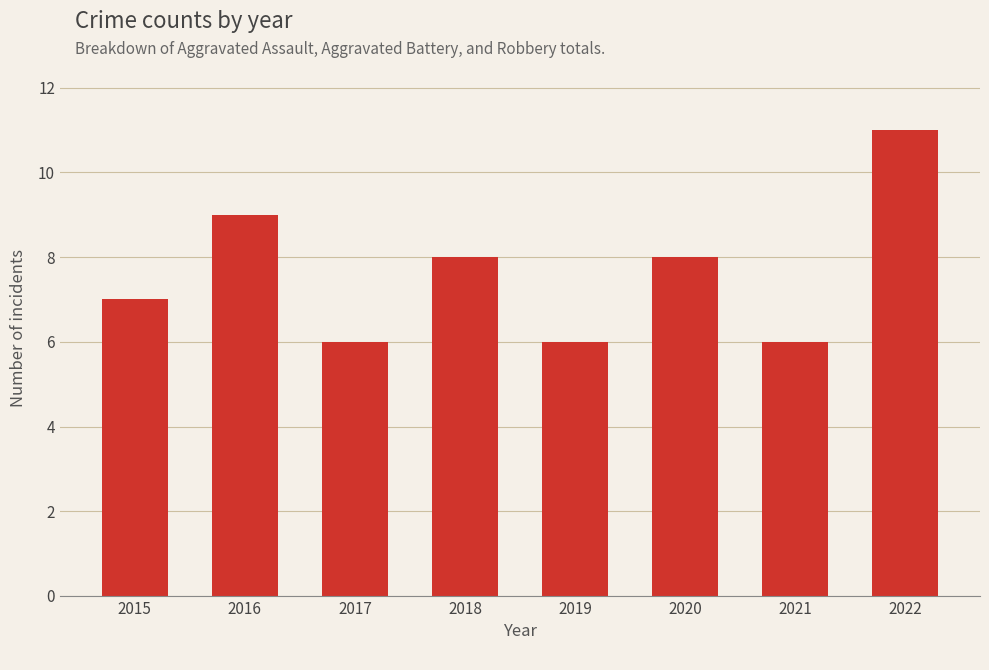

Does the chart contain stacked bars?

No